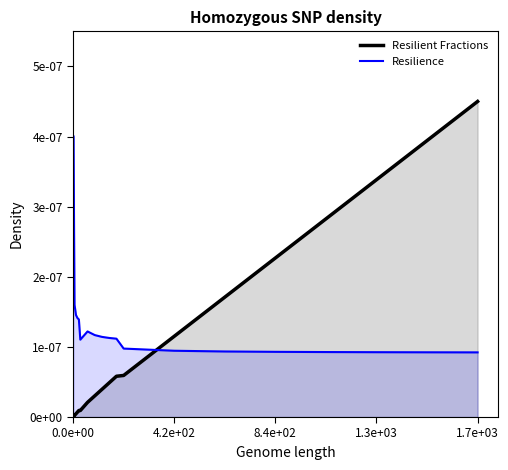

The value of Resilient Fractions at 30 is 0.0. True or false?

True